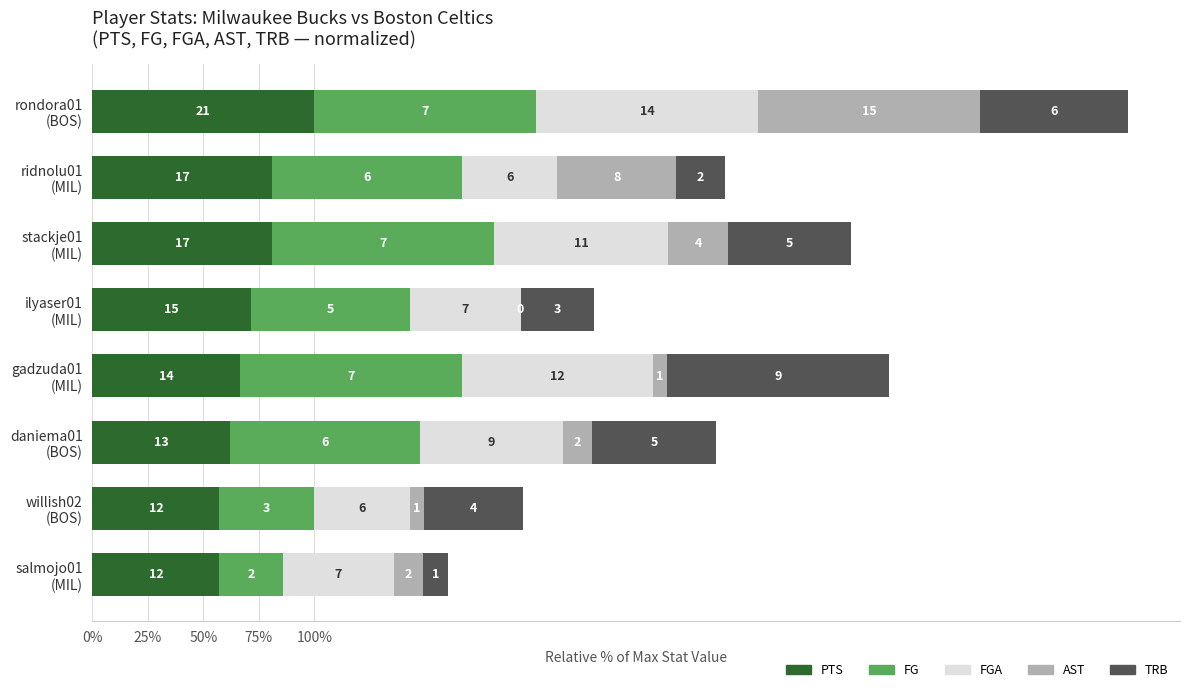

What are all the series names shown in the legend?

PTS, FG, FGA, AST, TRB